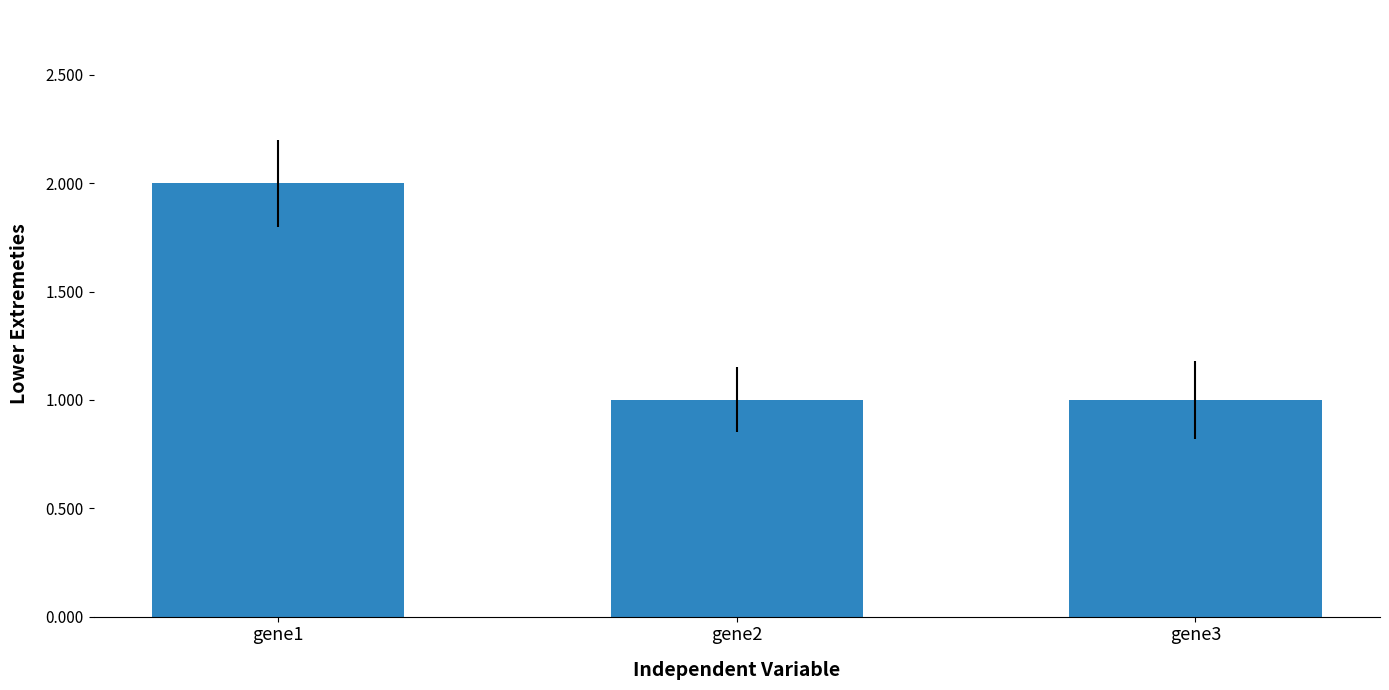

Count the number of data series in this chart.

1